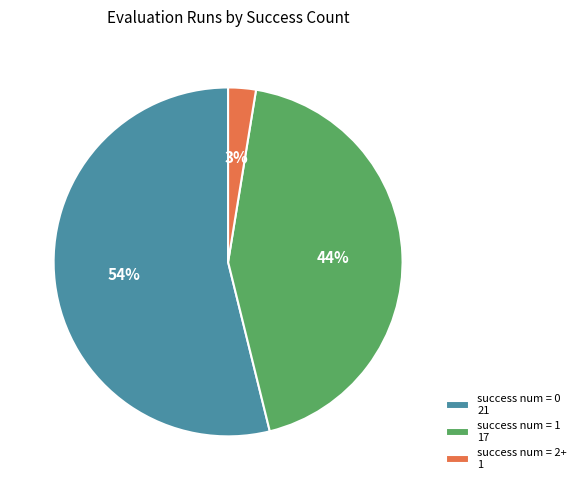

True or false: success num = 0 accounts for 54% of the total.

True